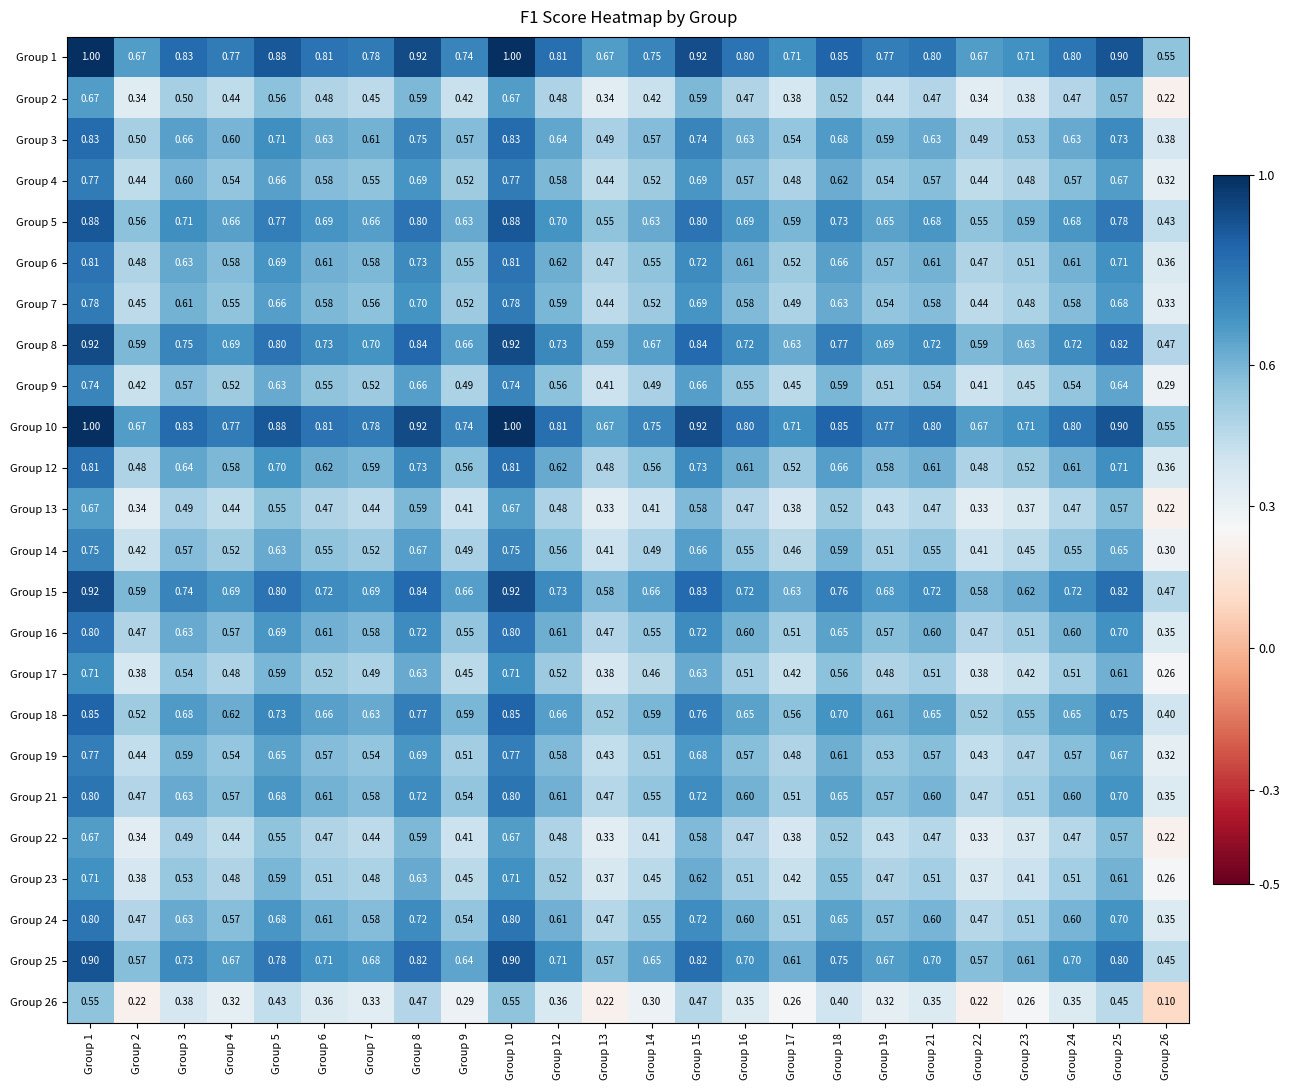

What is the minimum value for Group 14?

0.3